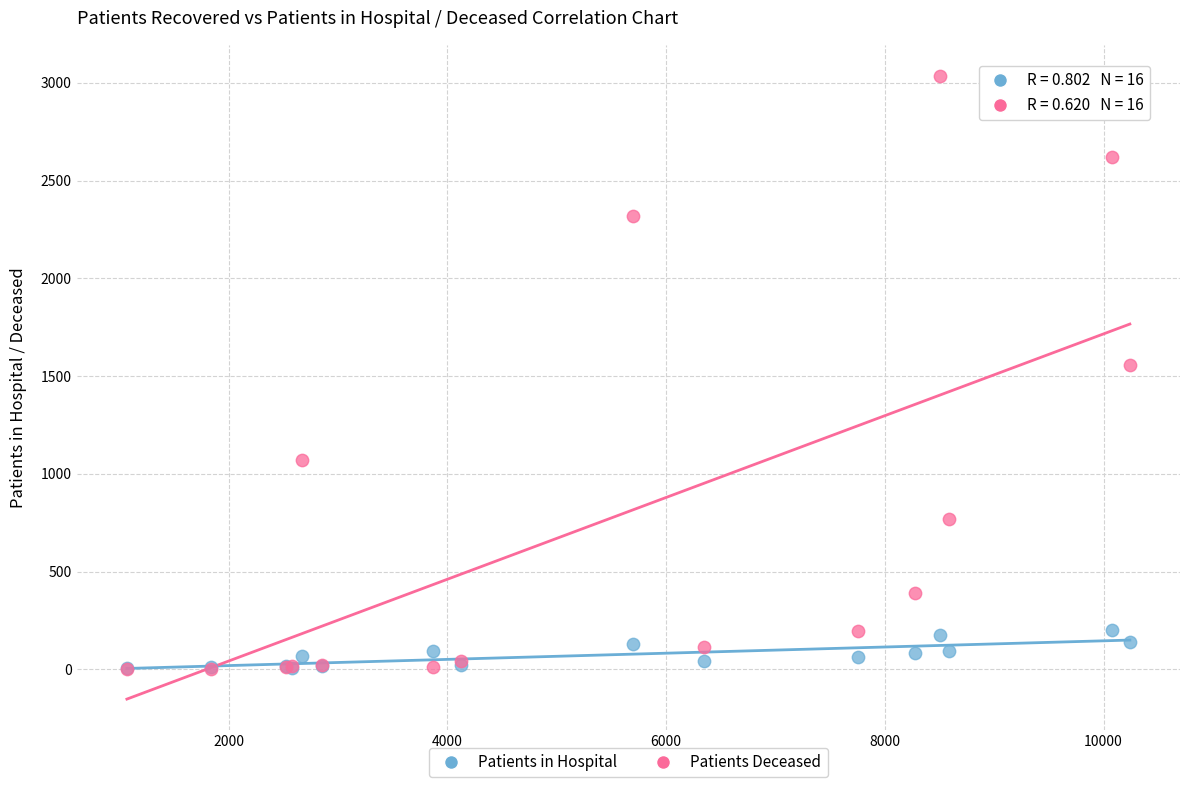

In the Patients Deceased series, what Y value is closest to 1519?

1556